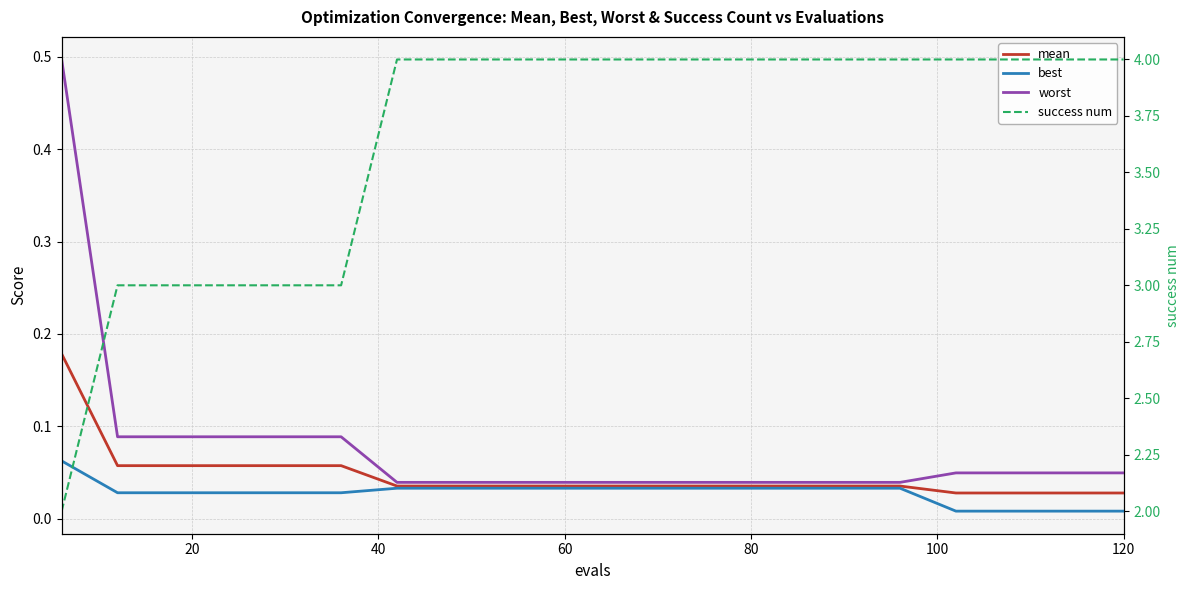

How many series are shown in this chart?

4